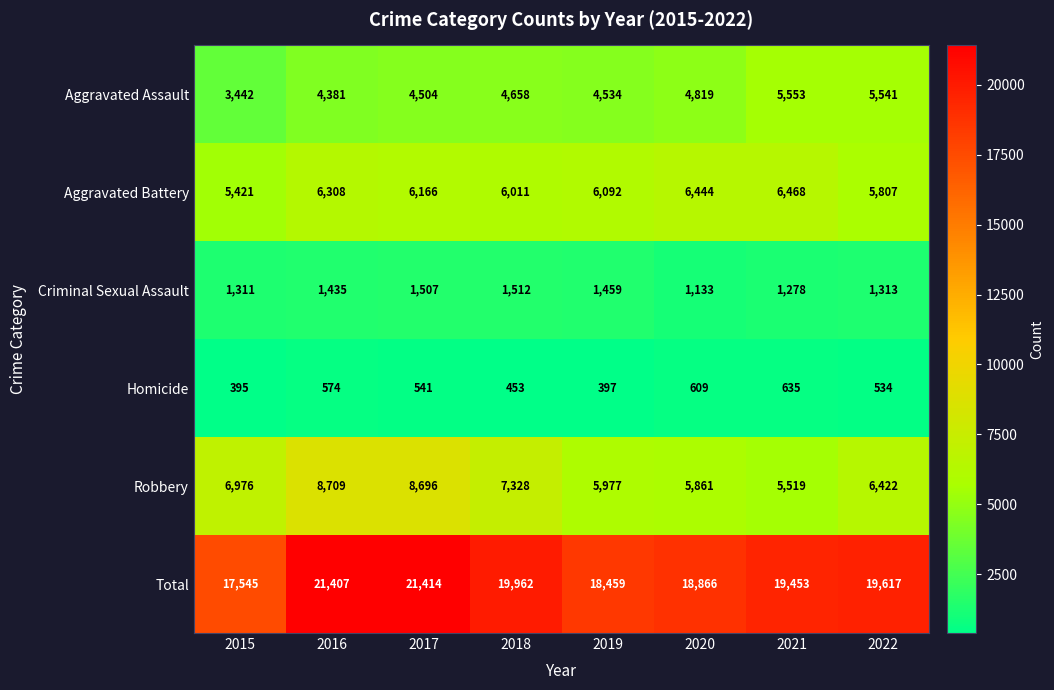

At which category is the sum across all series the highest?

2017